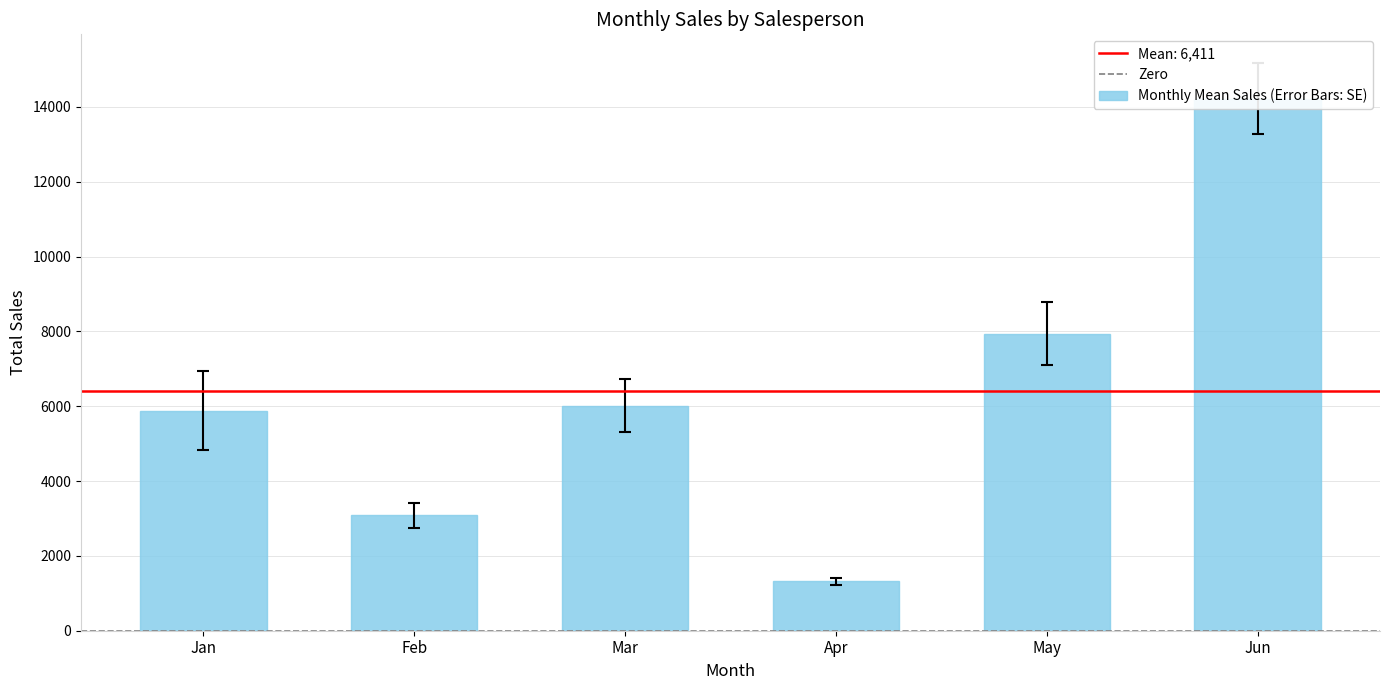

Does the chart contain any negative values?

No